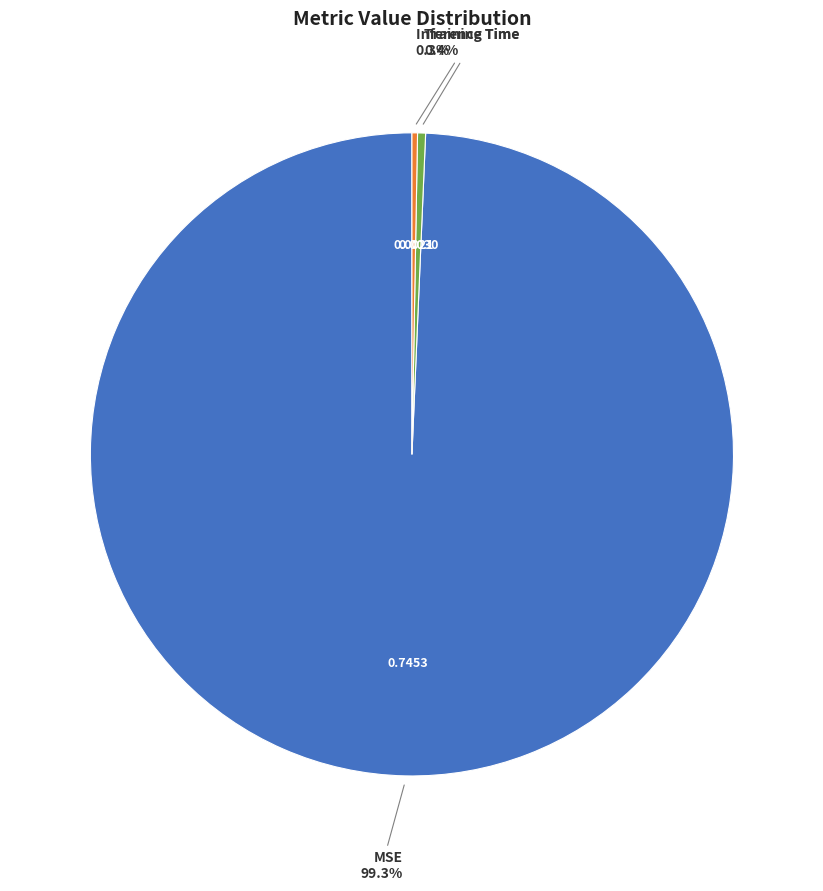

Is there any slice that represents more than half of the pie?

Yes